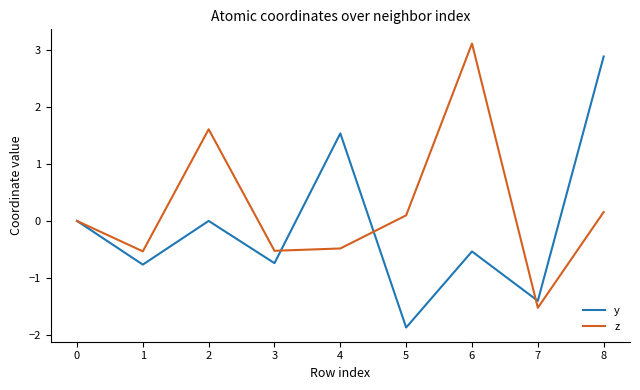

List the series in order of their peak value, highest first.

z, y